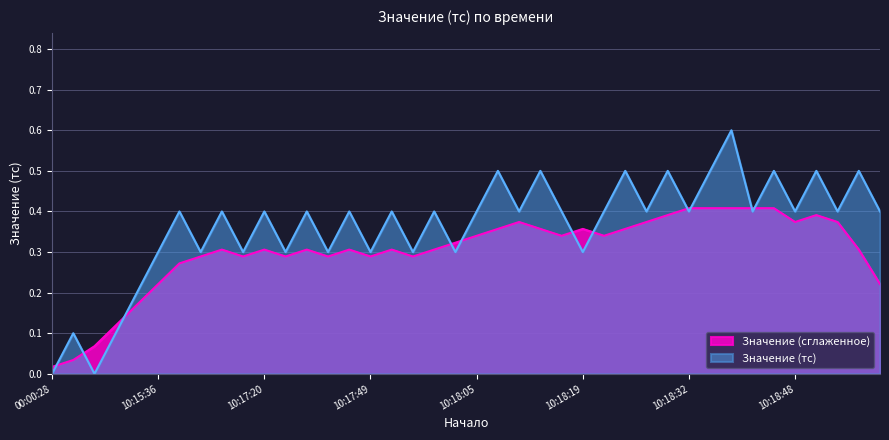

Is it true that the value at 00:00:28 is 0.3?

False